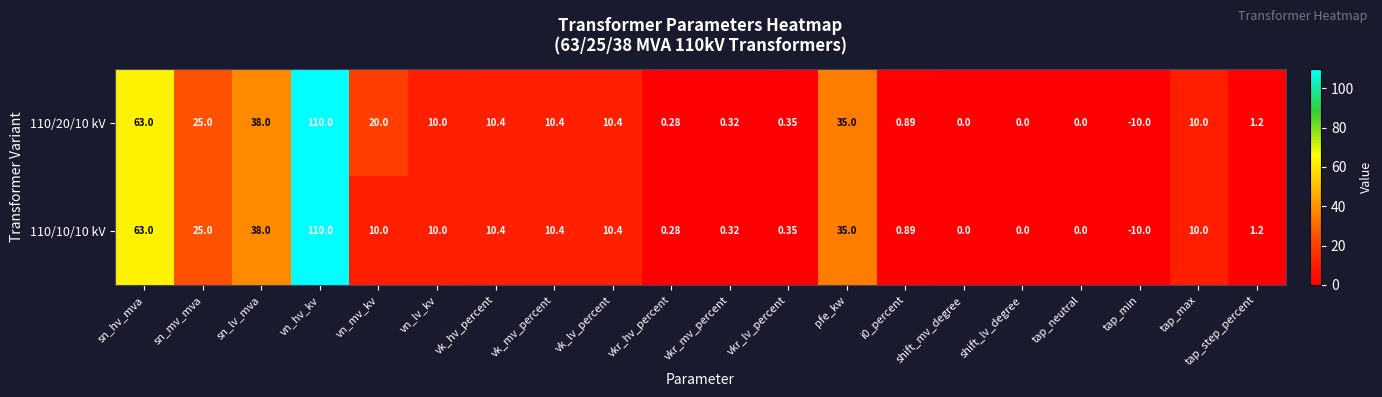

At which category is the sum across all series the highest?

vn_hv_kv